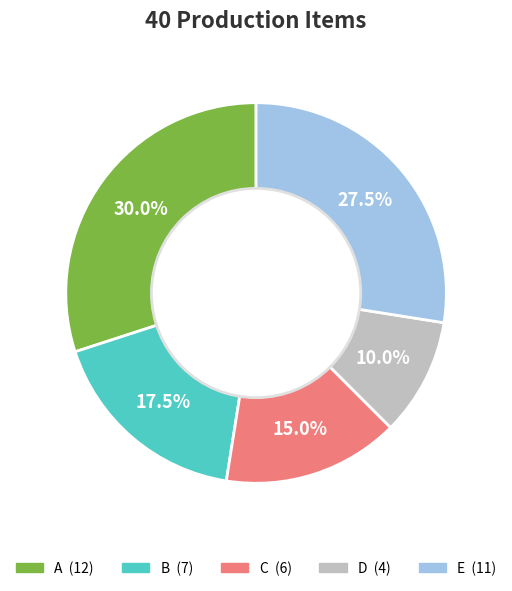

What is the ratio of the value at B to the value at A?

0.6